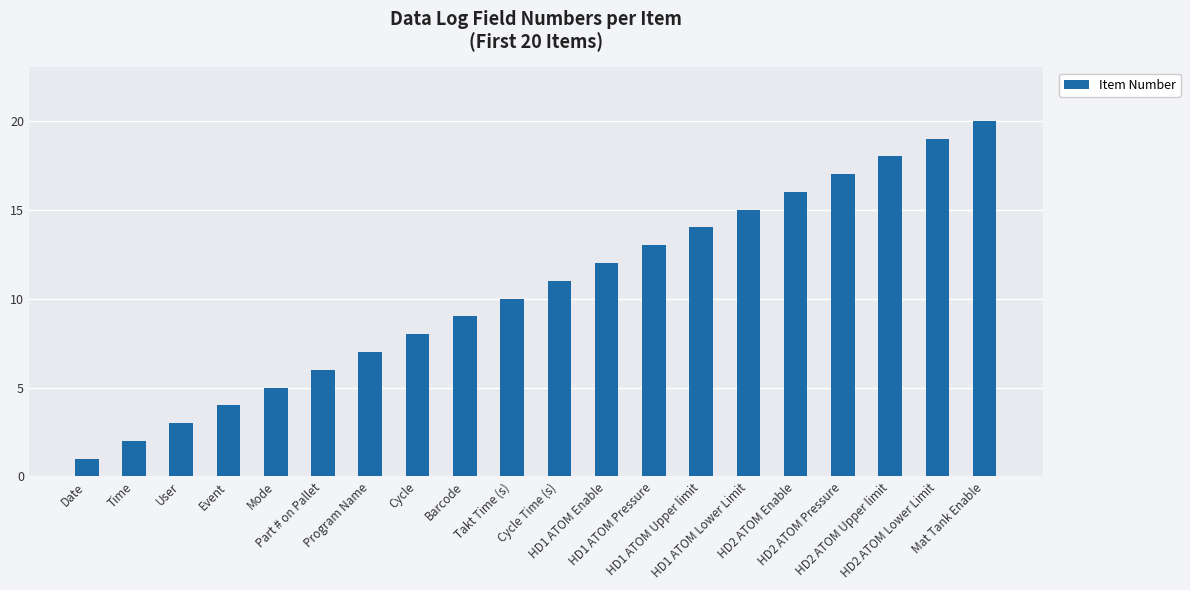

Which category has the lowest value across all series?

Date